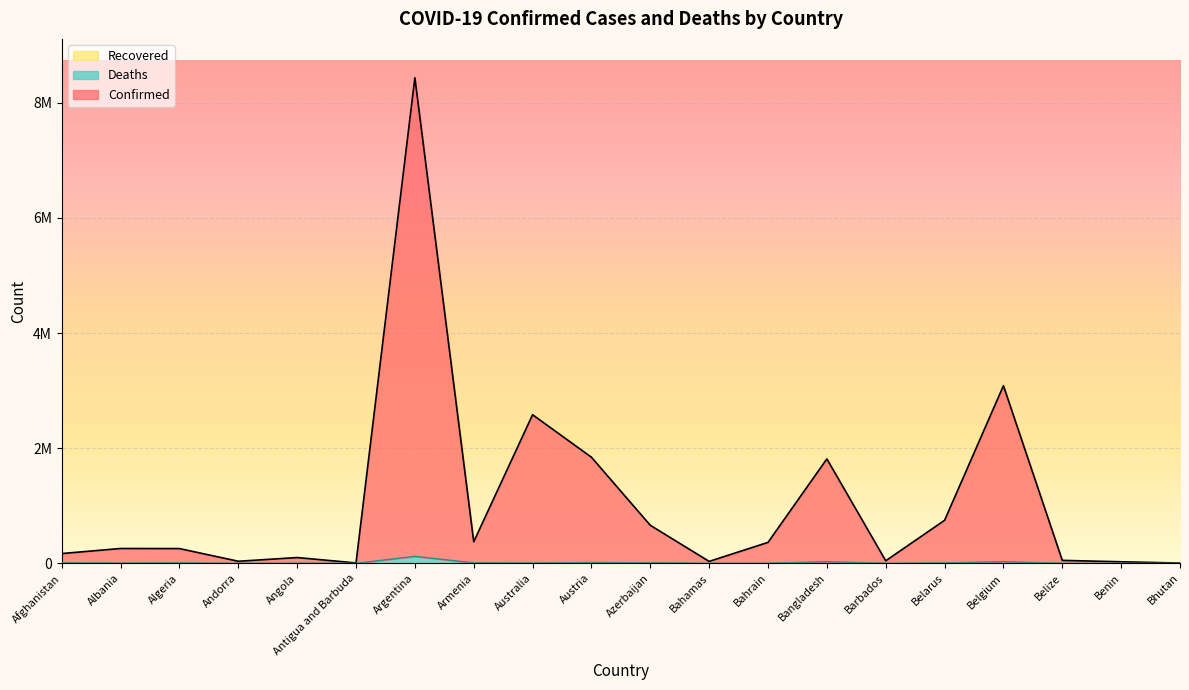

What is the label of the 11th point from the right?

Austria